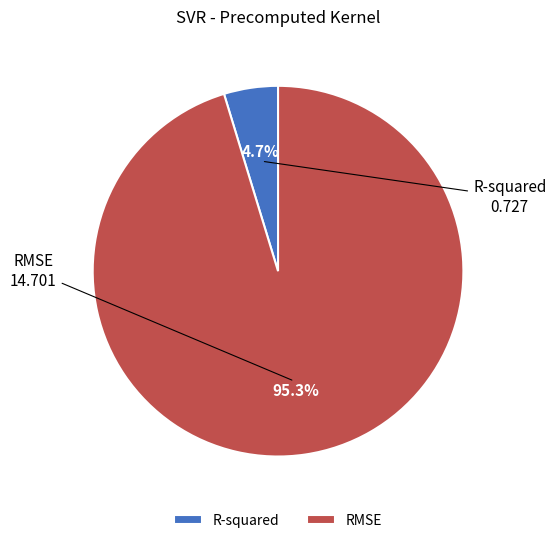

To the nearest percent, what is the difference between the RMSE and R-squared slice percentages?

91%